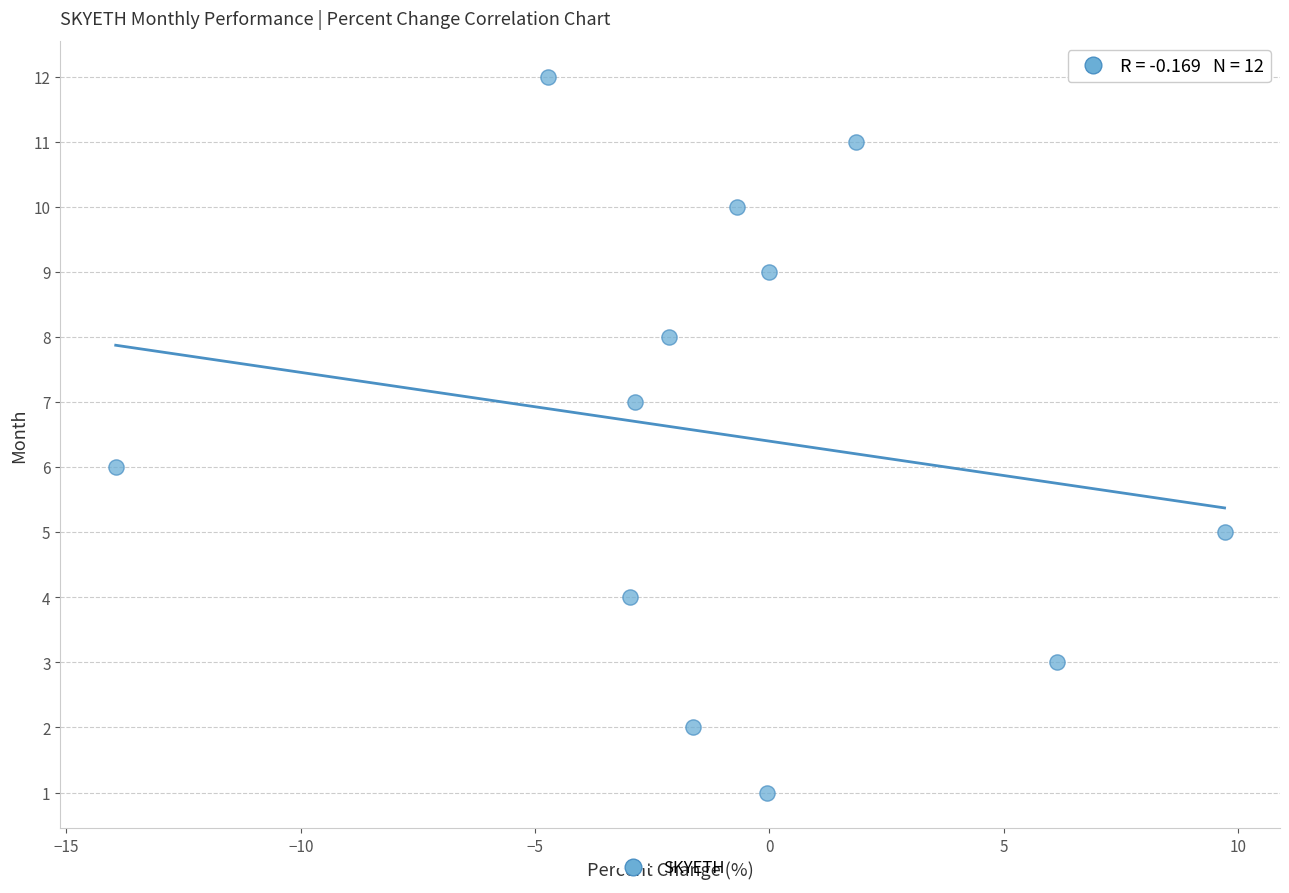

What is the range of Y values (max minus min)?

11